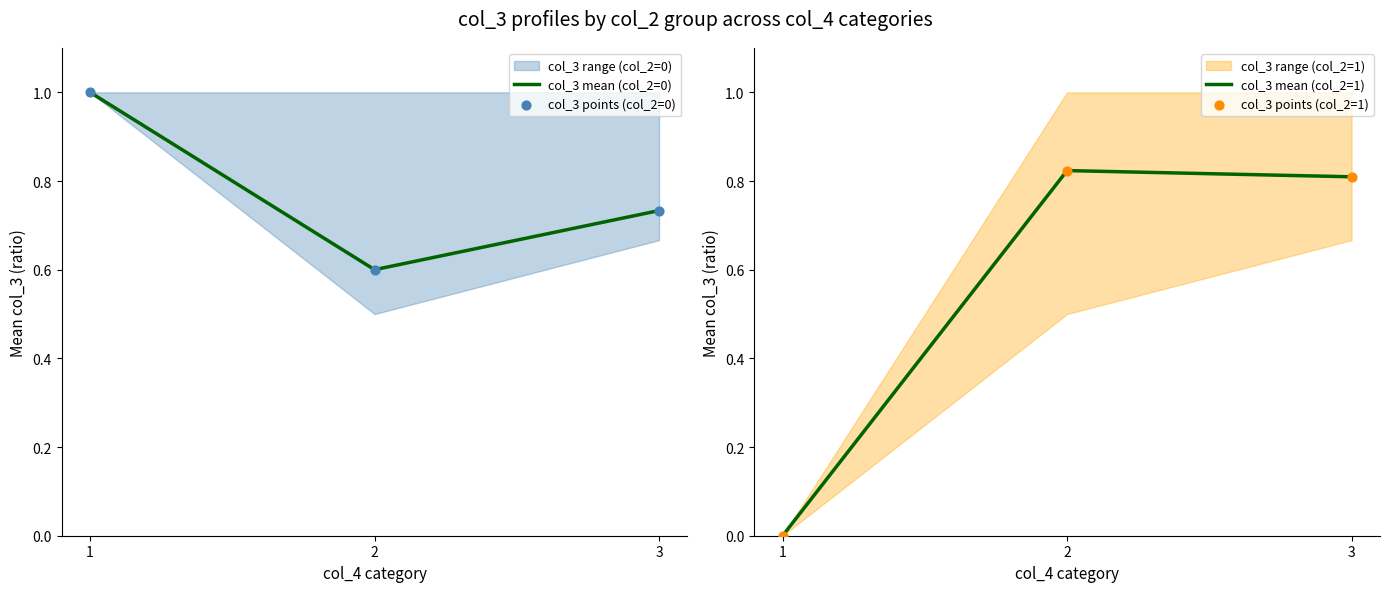

Is the value of col_3 points (col_2=0) at 3 greater than the value of col_3 mean (col_2=0) at 1?

No